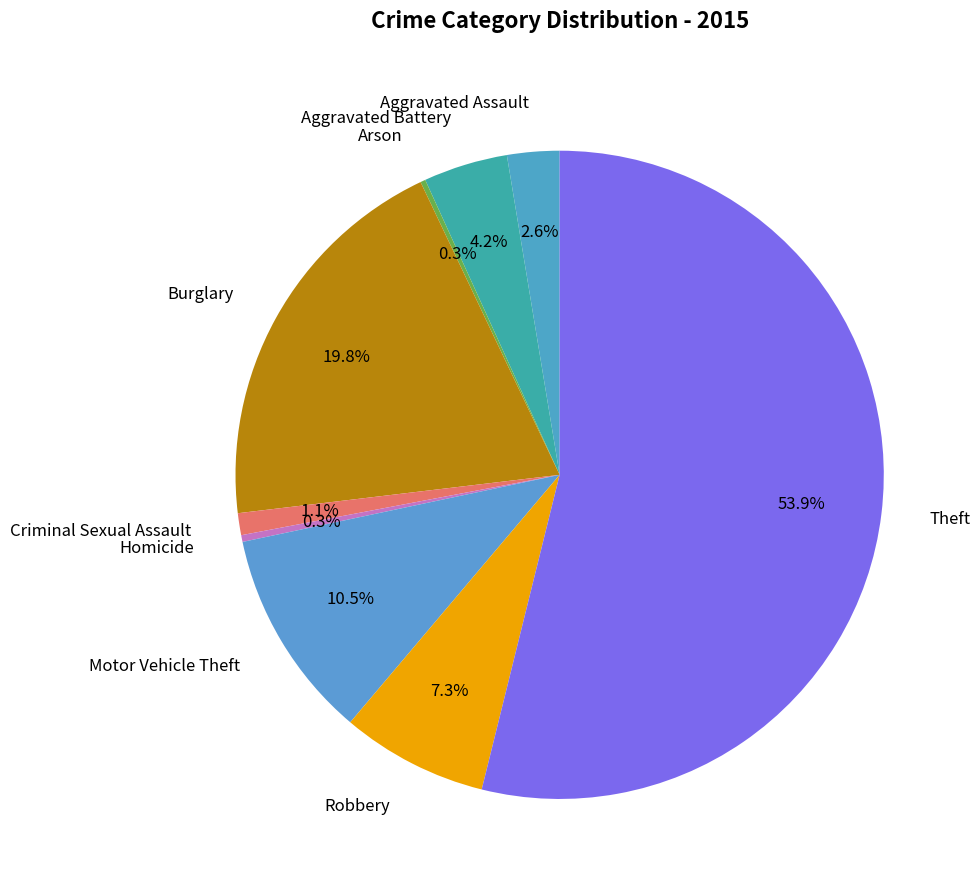

To the nearest percent, what percentage of the pie is Aggravated Assault?

3%